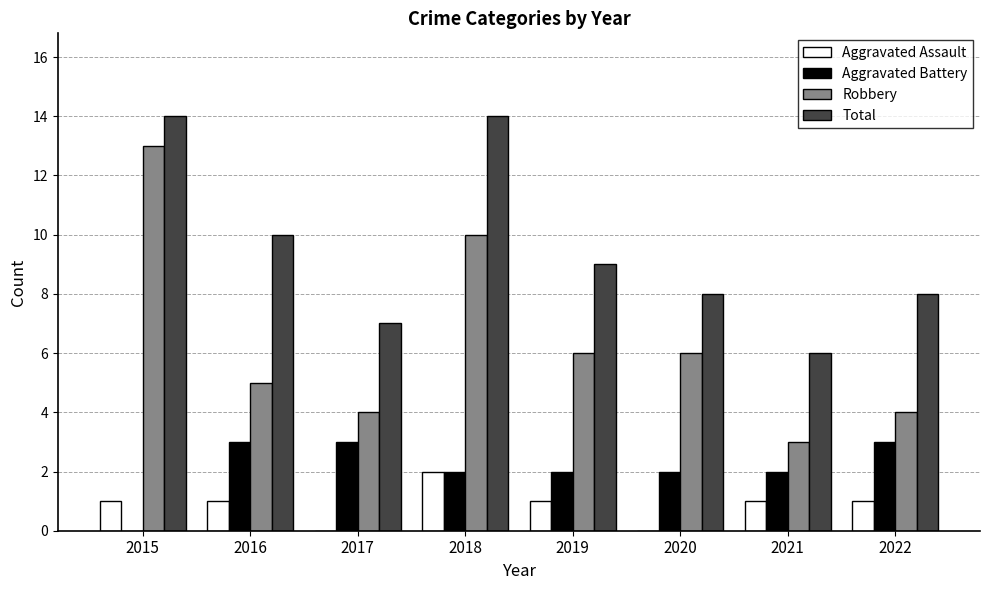

What is the sum of all Aggravated Battery values?

17